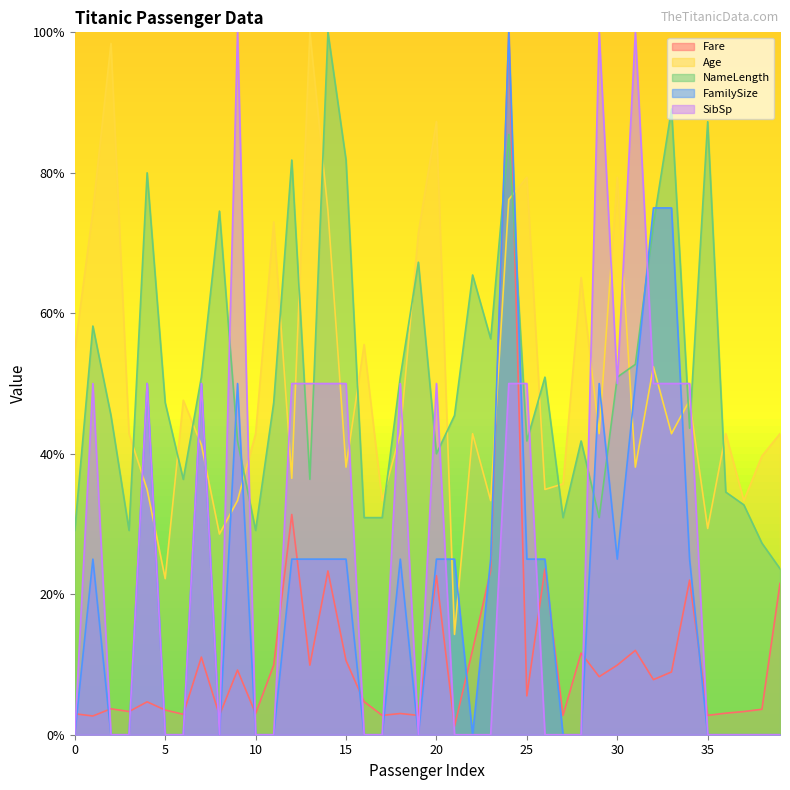

What is the value of the Age point at the 37th from the left?

42.9